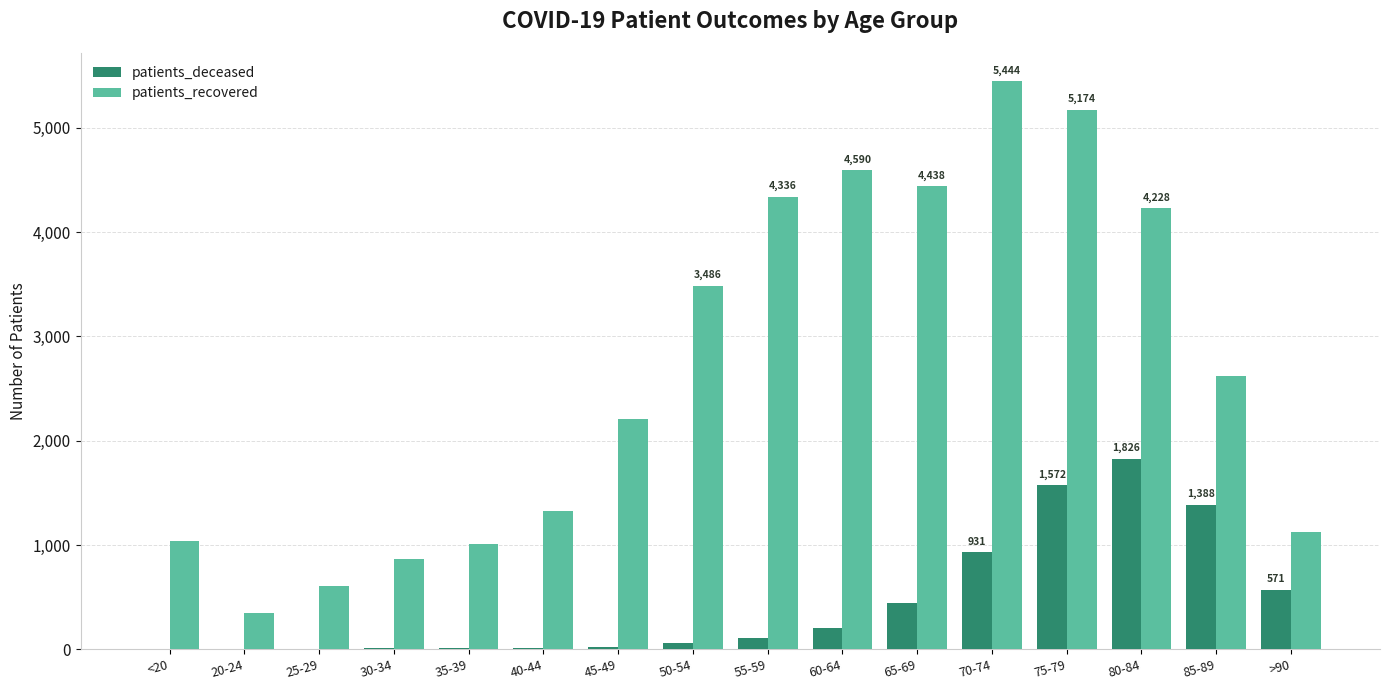

At which label is patients_recovered closest to 2896?

85-89